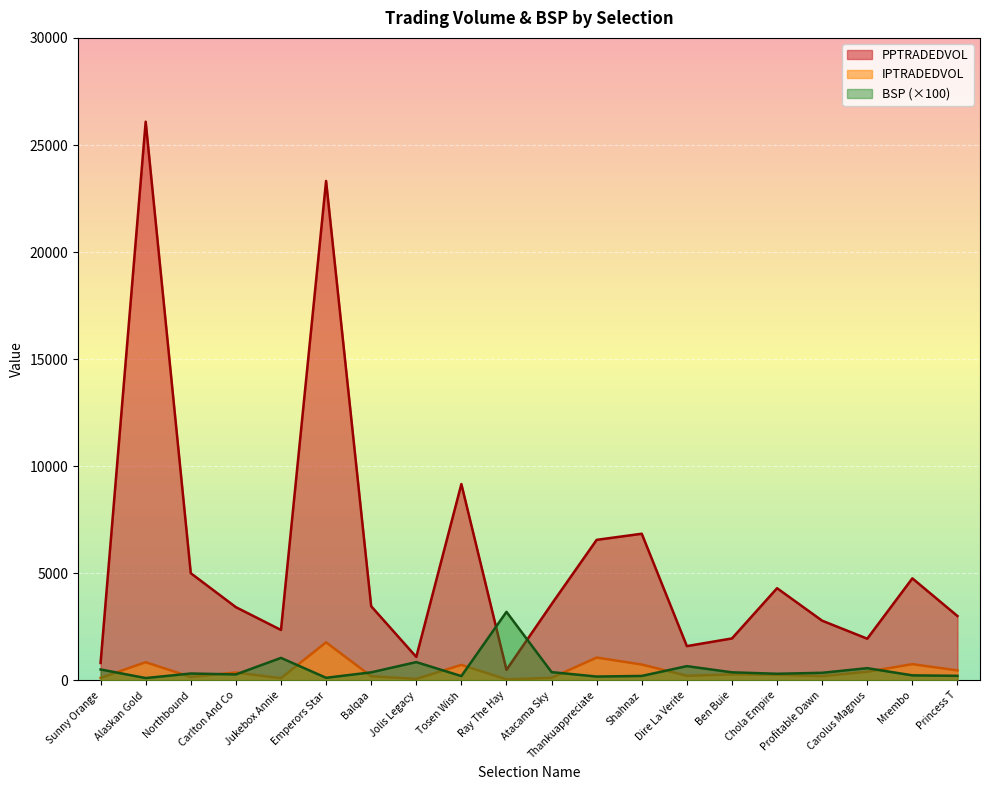

Count the number of data series in this chart.

3